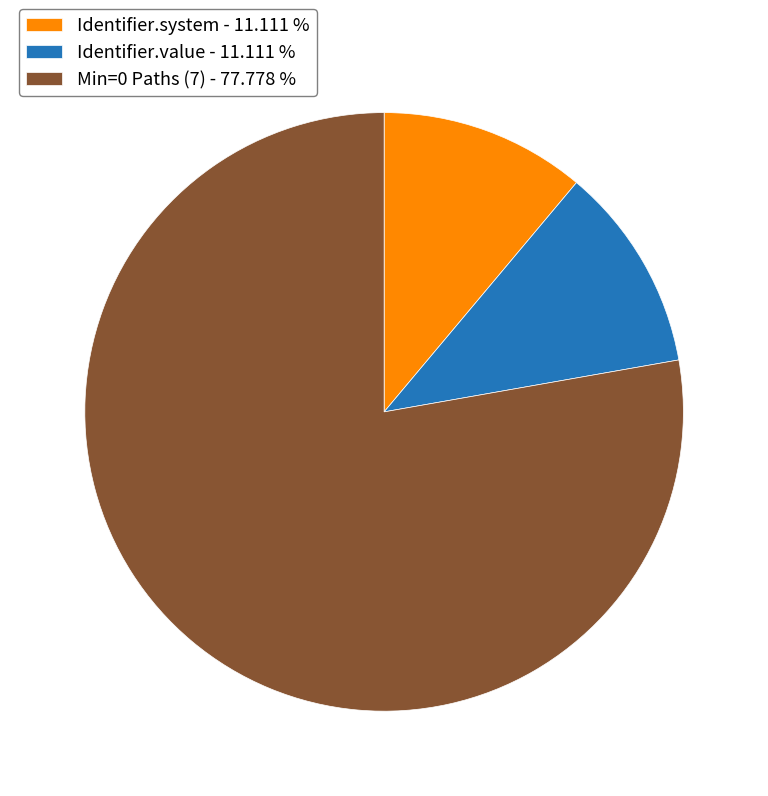

What is the ratio of the value at Min=0 Paths (7) - 77.778 % to the value at Identifier.value - 11.111 %?

7.0